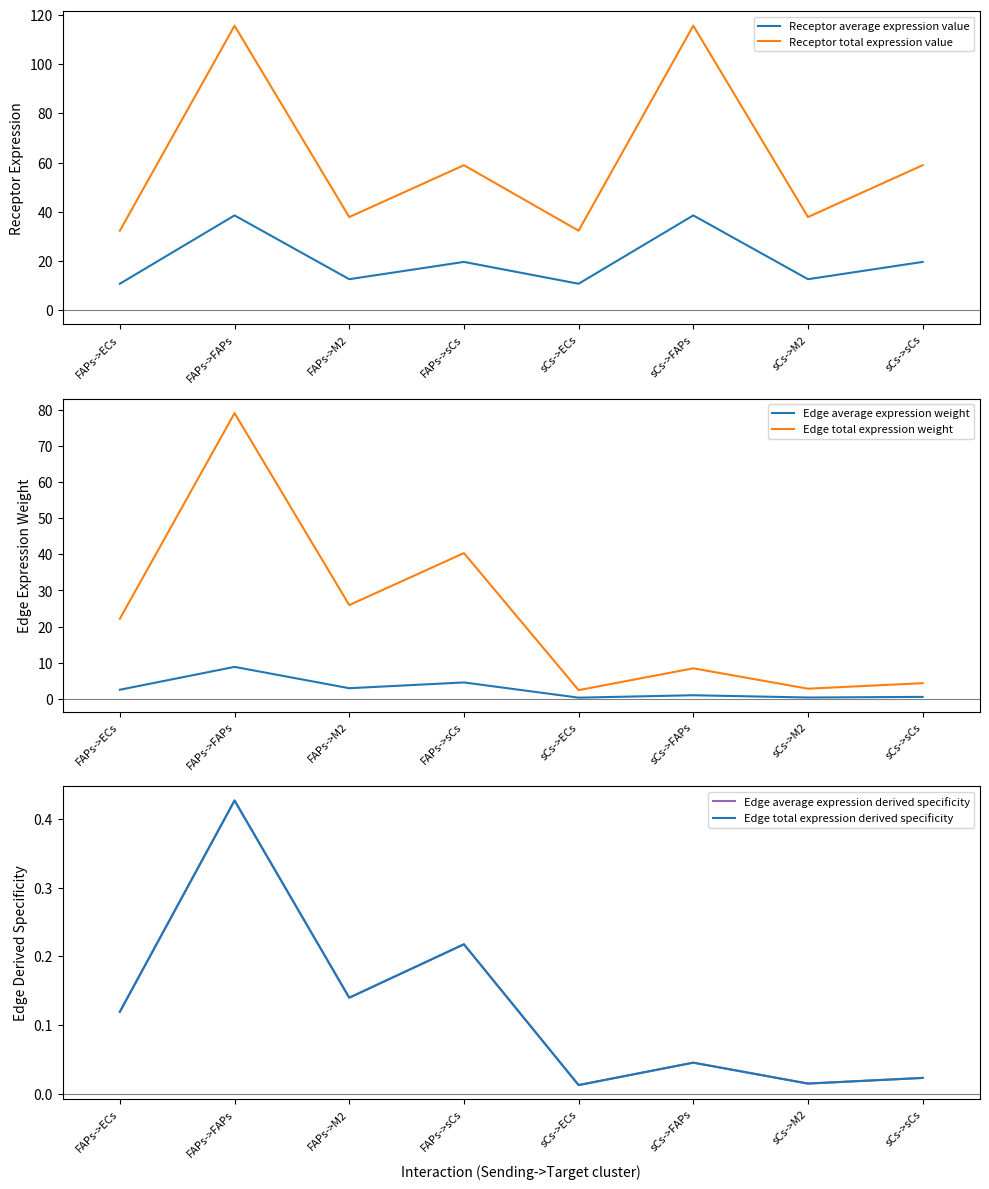

How many categories are shown in the chart?

8